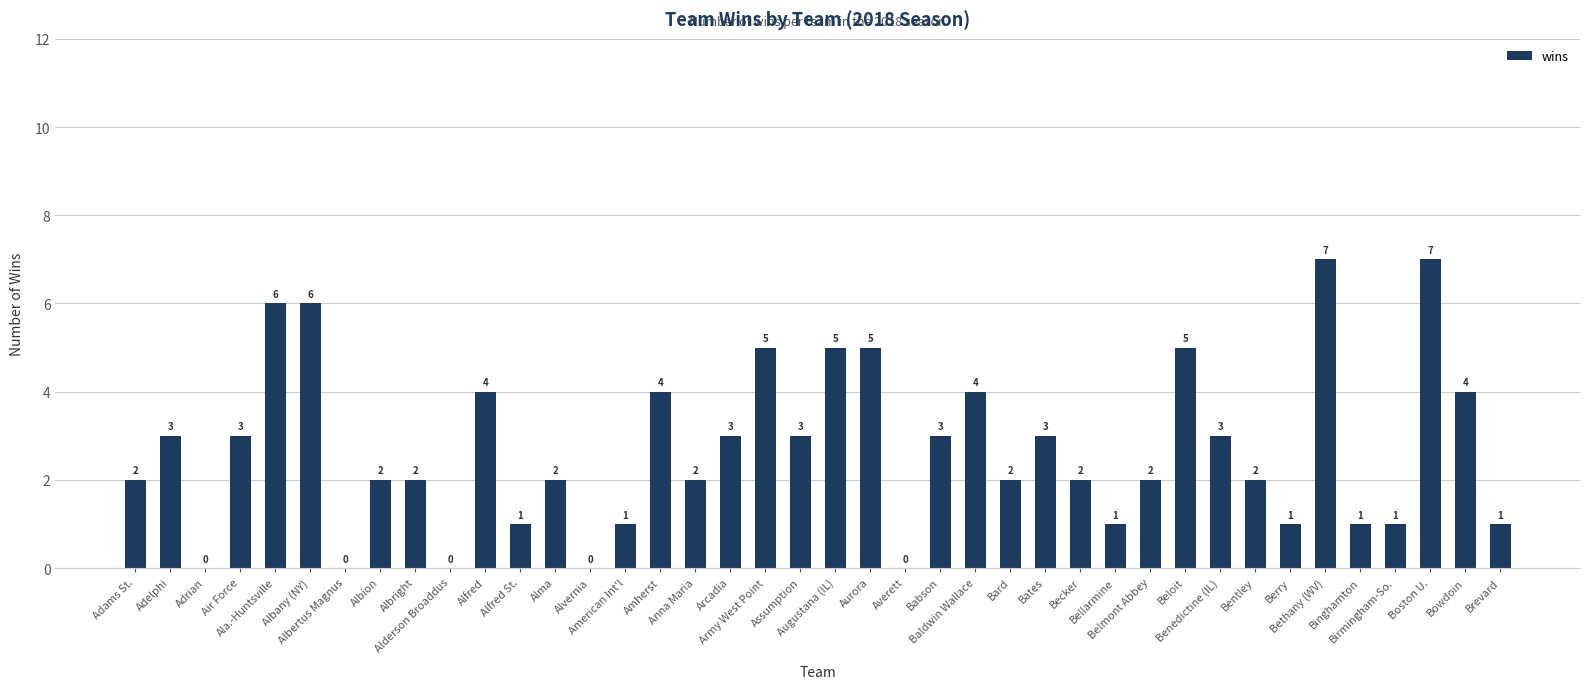

What is the average value?

3